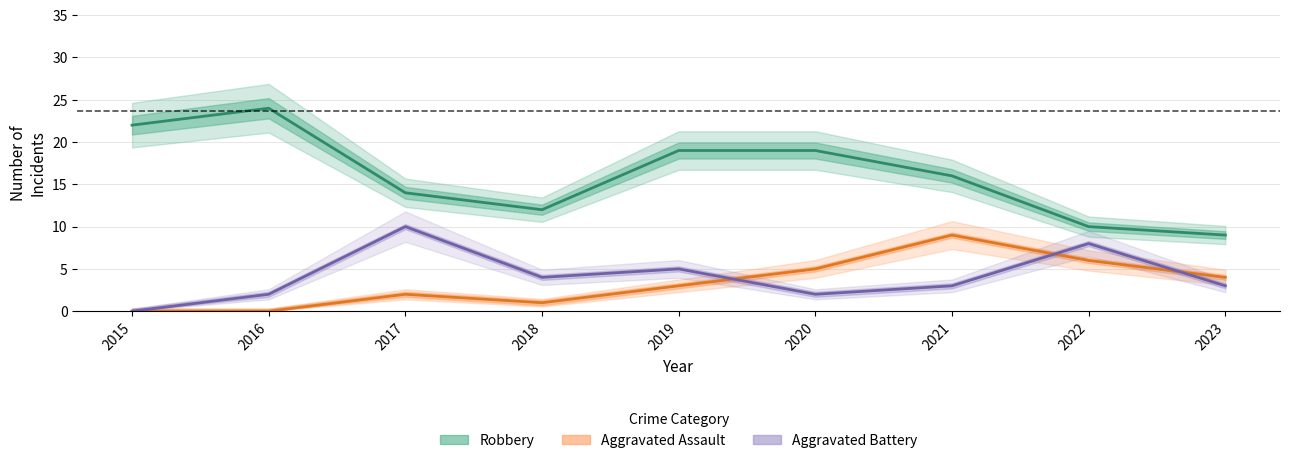

The value of Robbery at 2016 is 24. True or false?

True